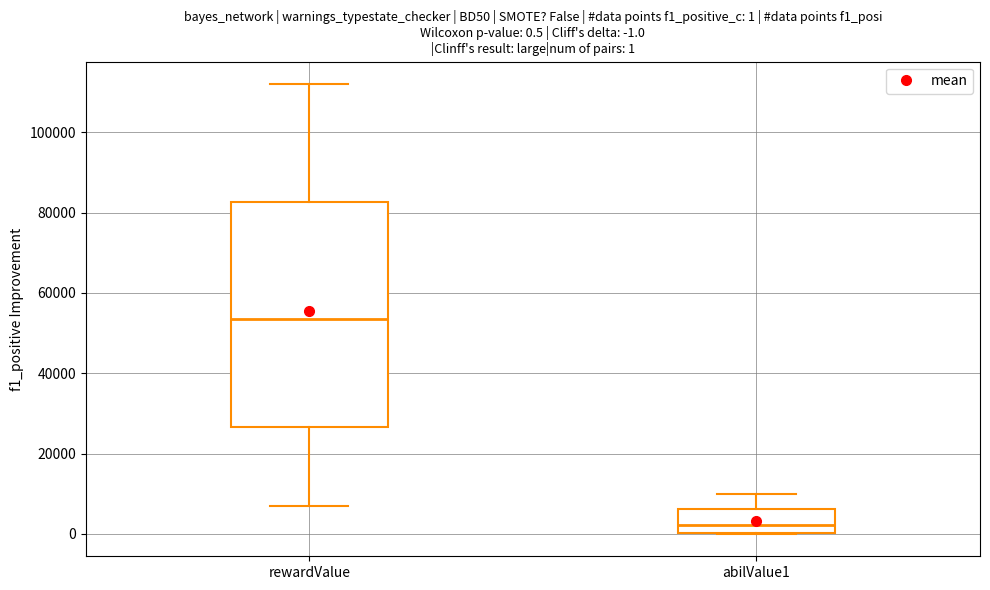

Comparing the boxes themselves (not the whiskers), which one is the tallest?

rewardValue